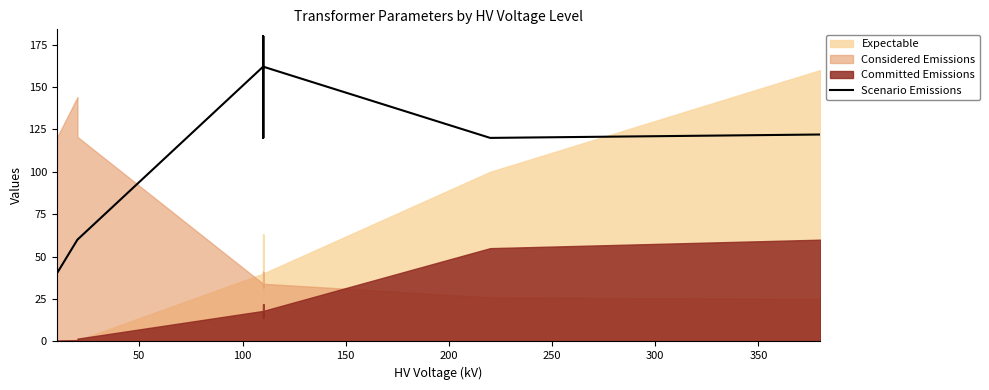

What is the value of the 12th point from the left?

162